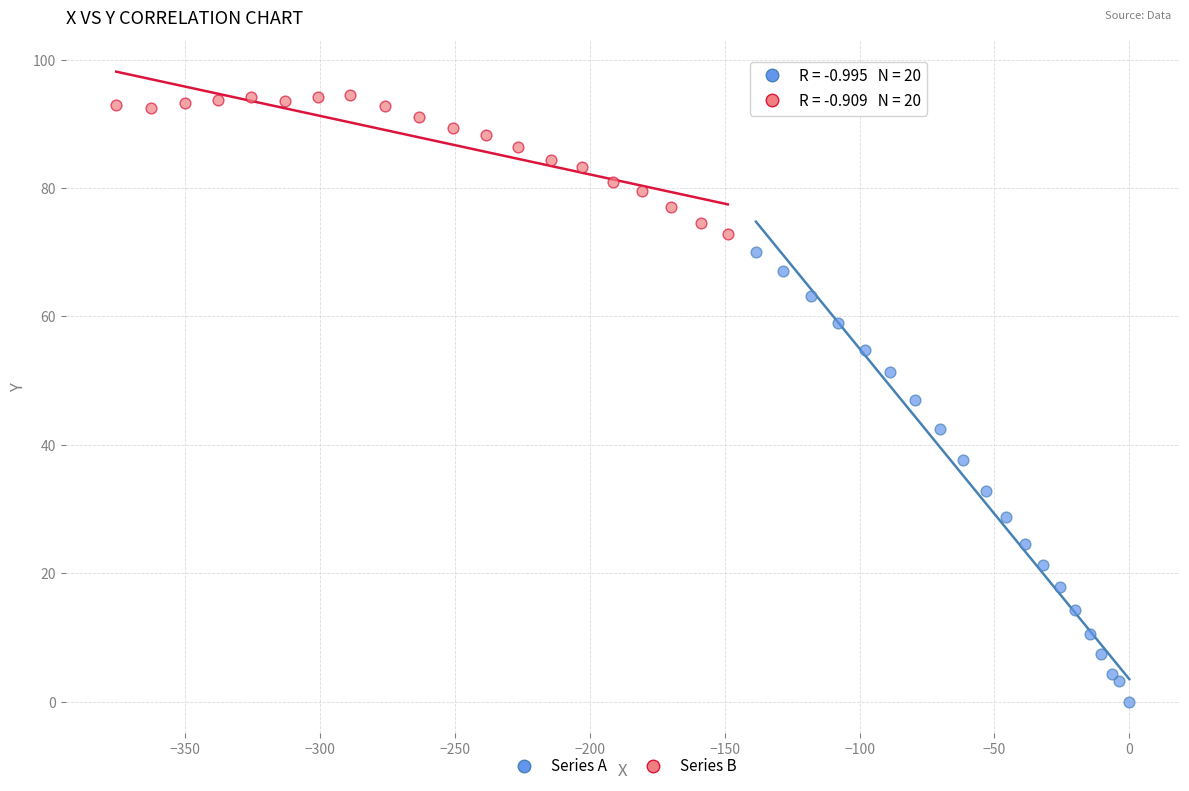

What are all the series names shown in the legend?

Series A, Series B